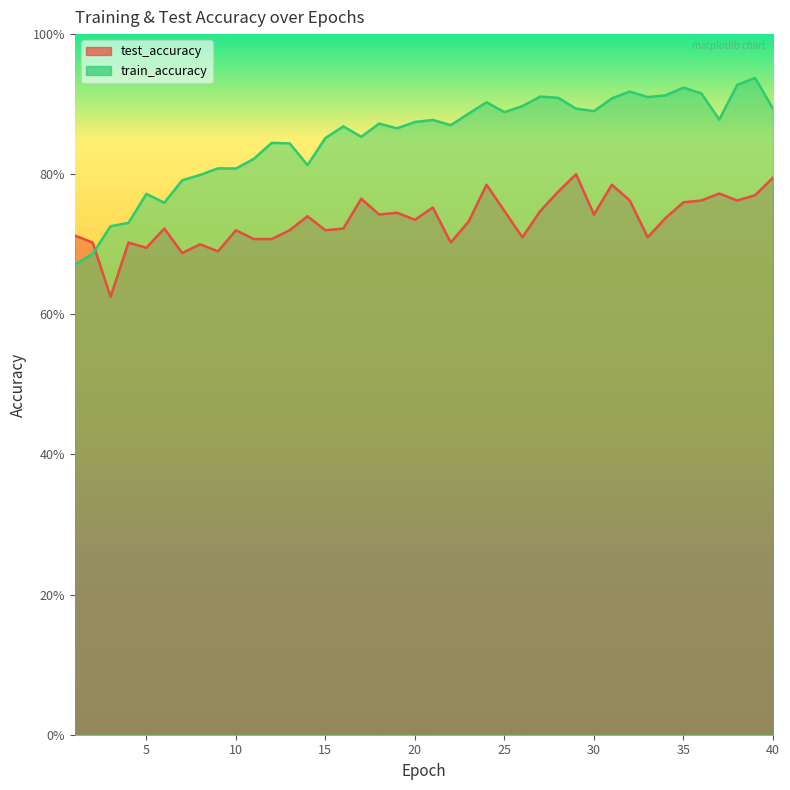

What is the value of the train_accuracy point at the 2nd from the left?

0.7